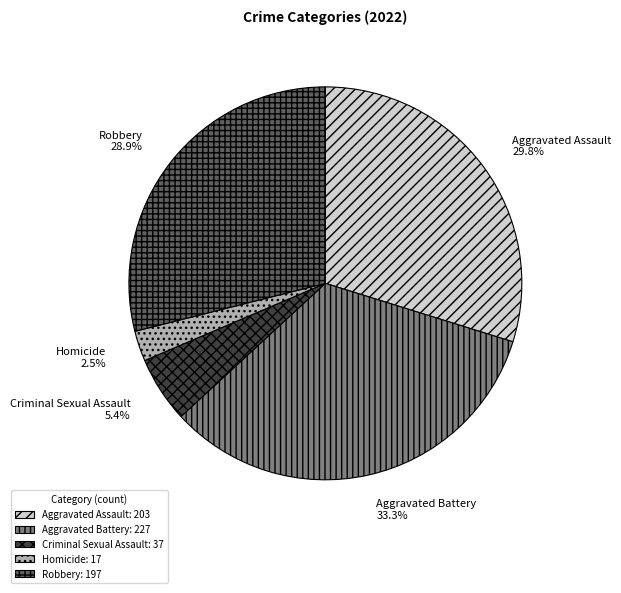

To the nearest percent, what is the combined percentage of Homicide and Criminal Sexual Assault?

8%